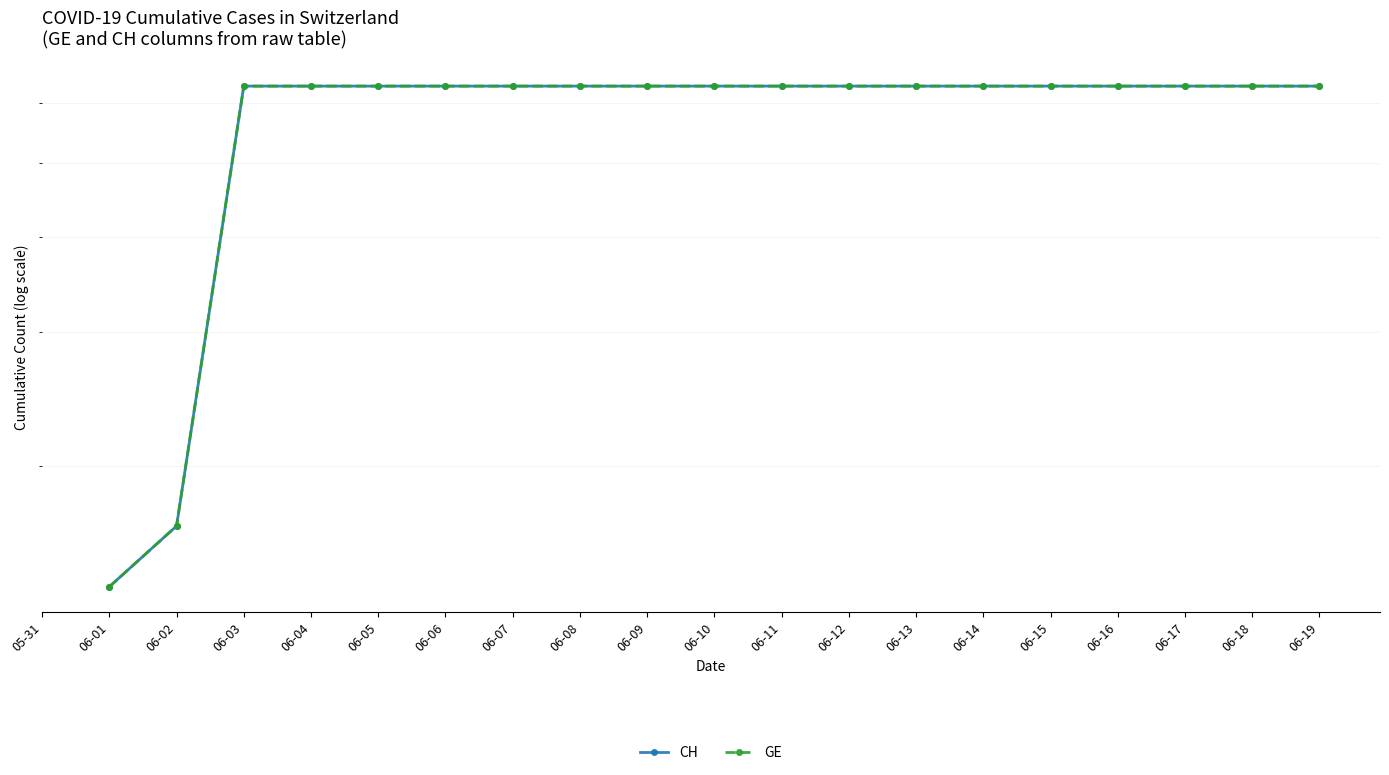

What are all the series names shown in the legend?

CH, GE